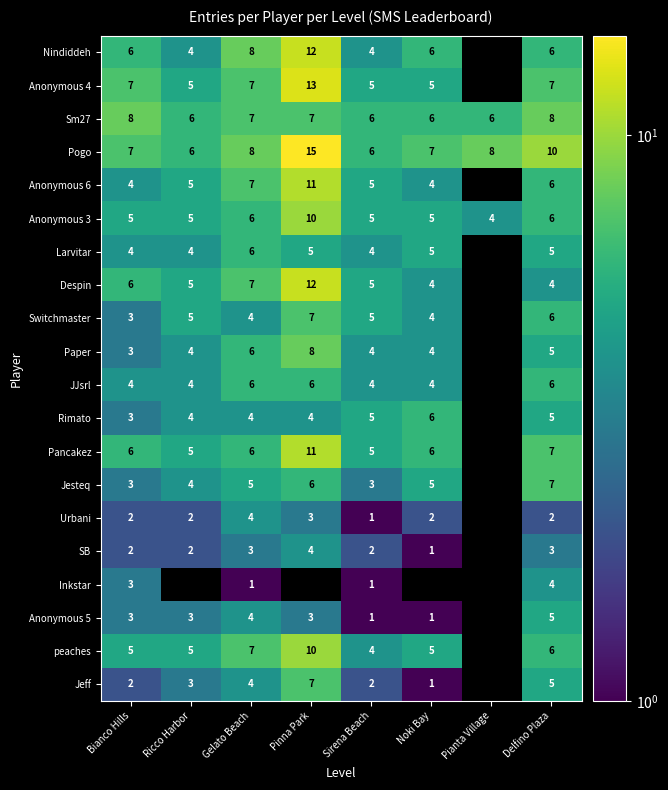

The value of Anonymous 4 at Sirena Beach is 2. True or false?

False